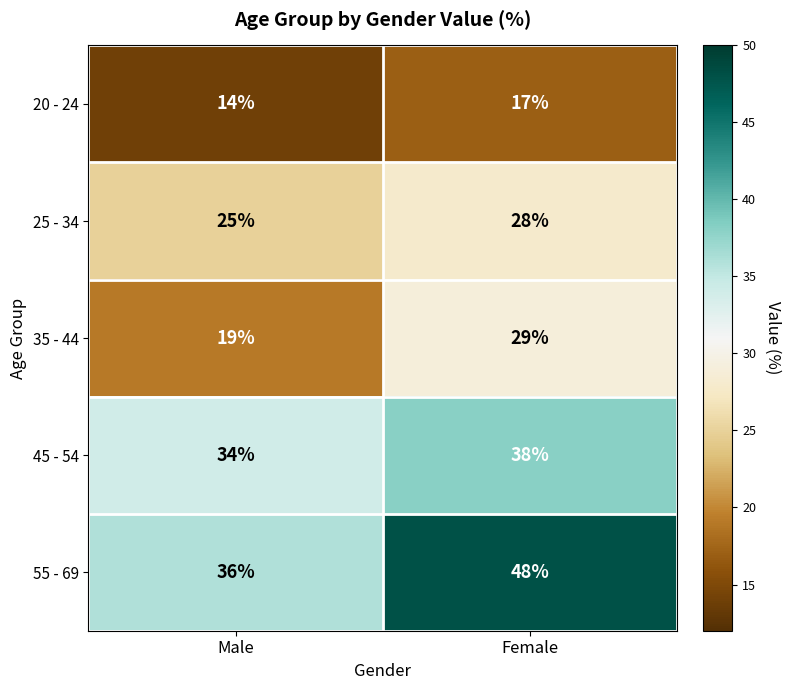

Is it true that 25 - 34 equals 28 at Female?

True